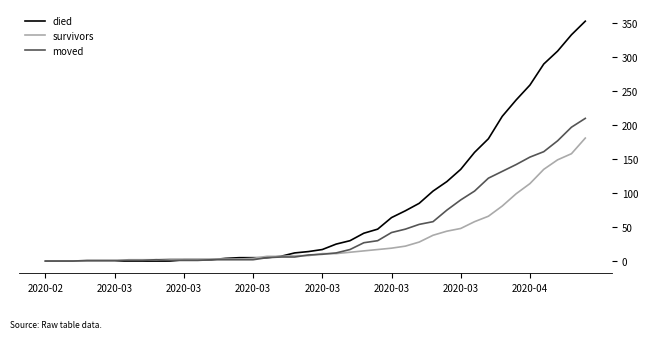

Which series has the widest spread of values?

died